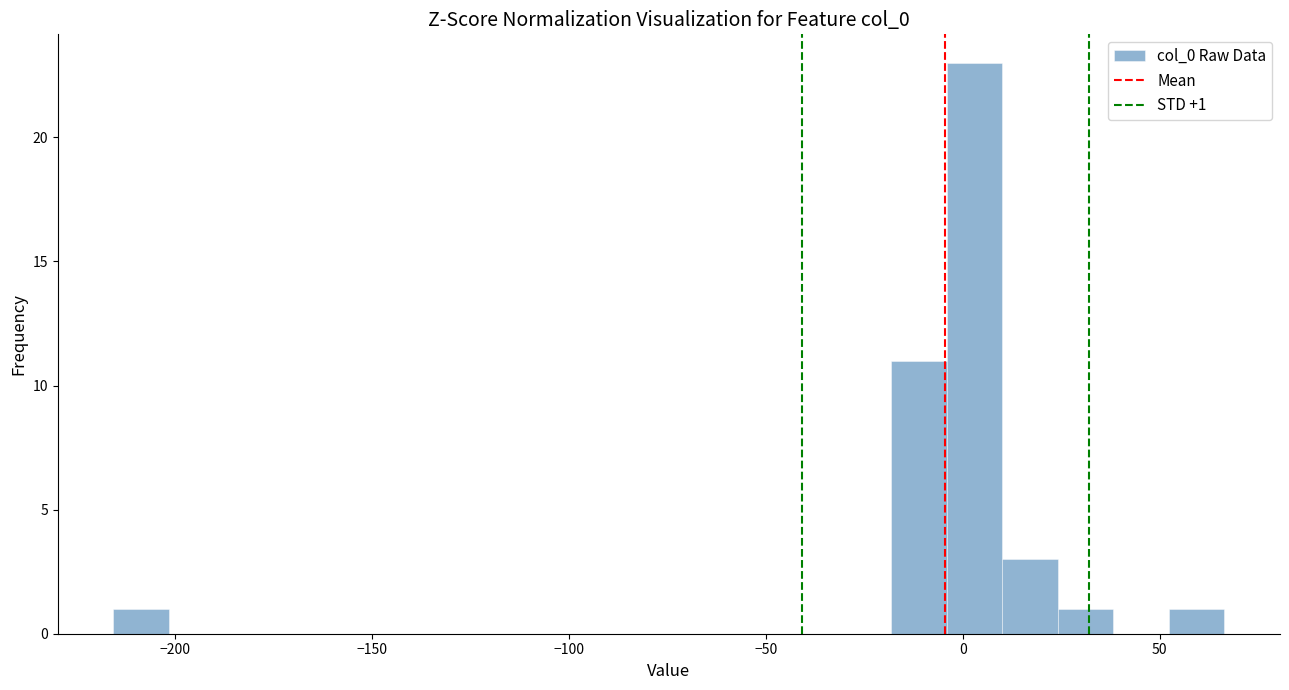

Read against the x-axis, roughly where is the centre of the tallest bar?

5